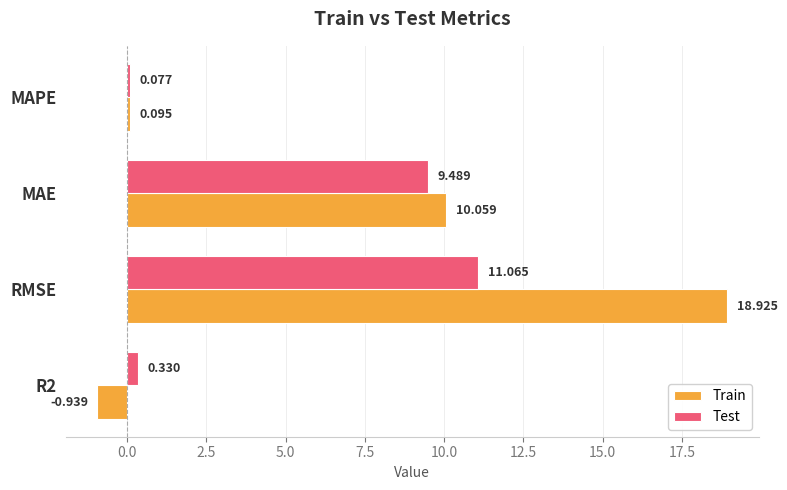

Which series has the widest spread of values?

Train